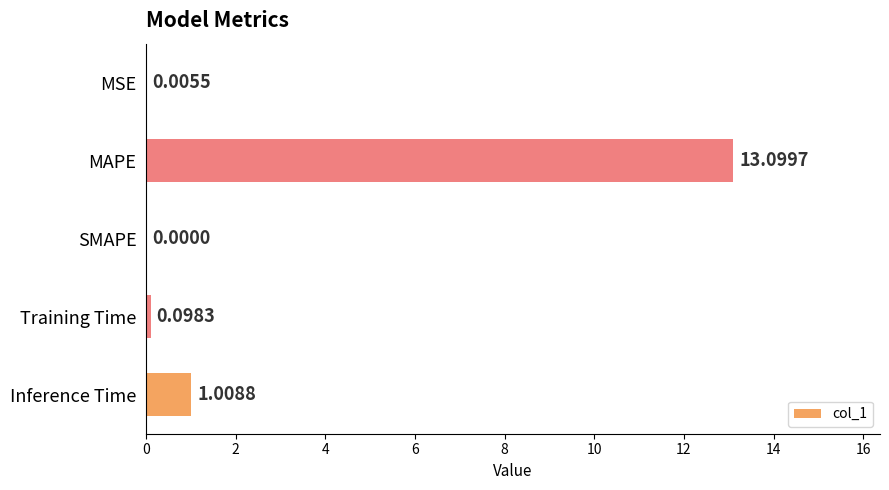

At which category does the chart reach its peak across all series?

MAPE